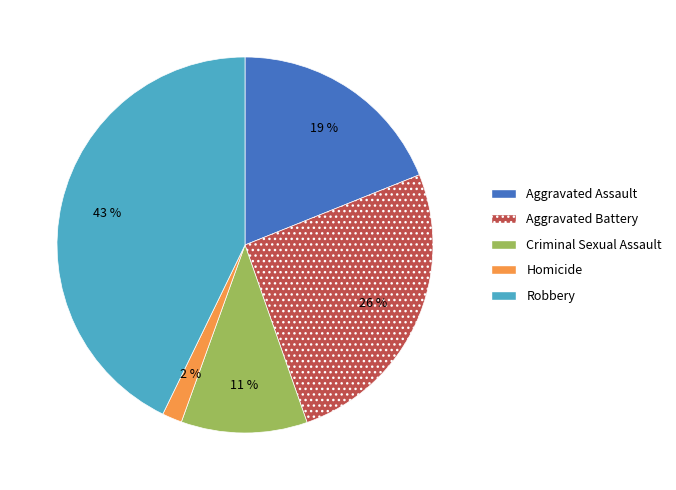

To the nearest percent, what portion does Robbery represent?

43%